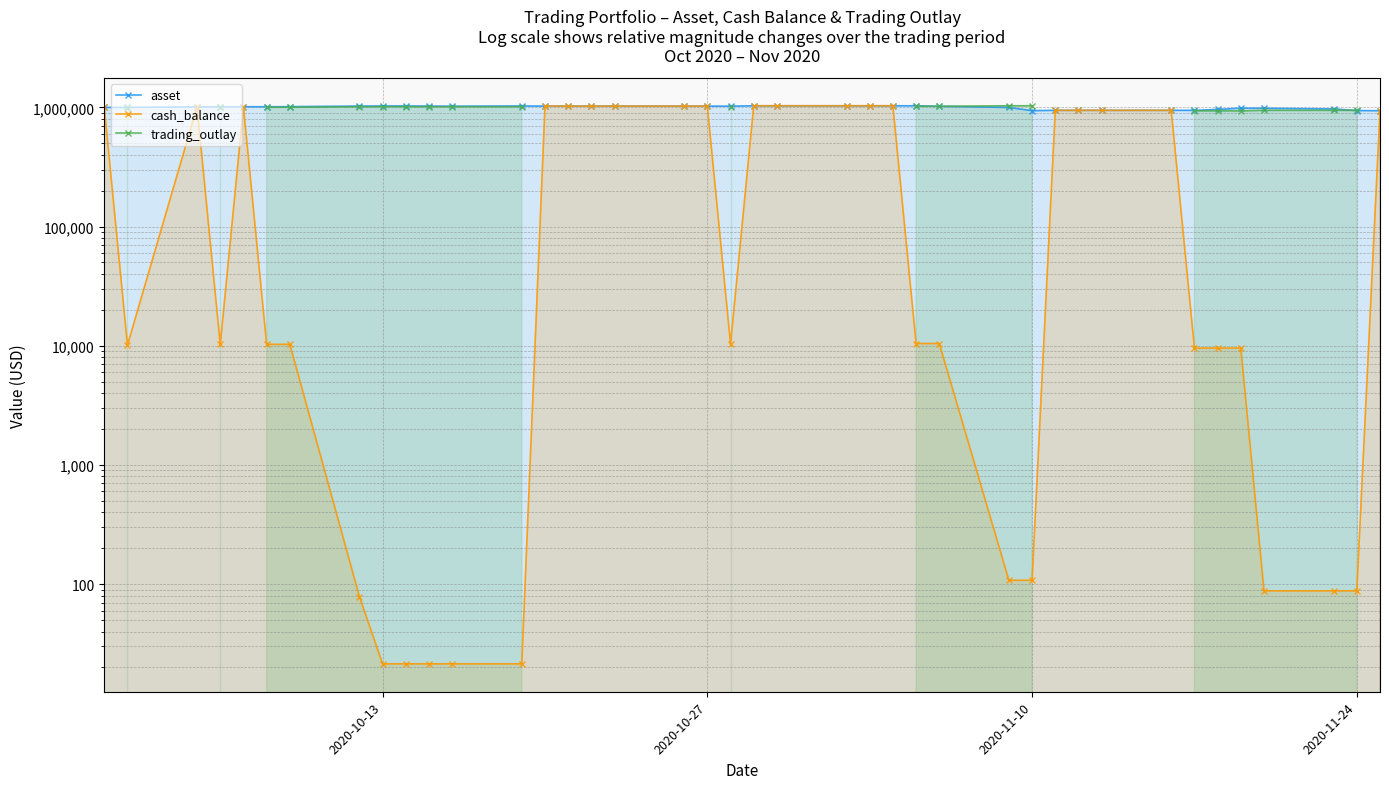

What are all the series names shown in the legend?

asset, cash_balance, trading_outlay